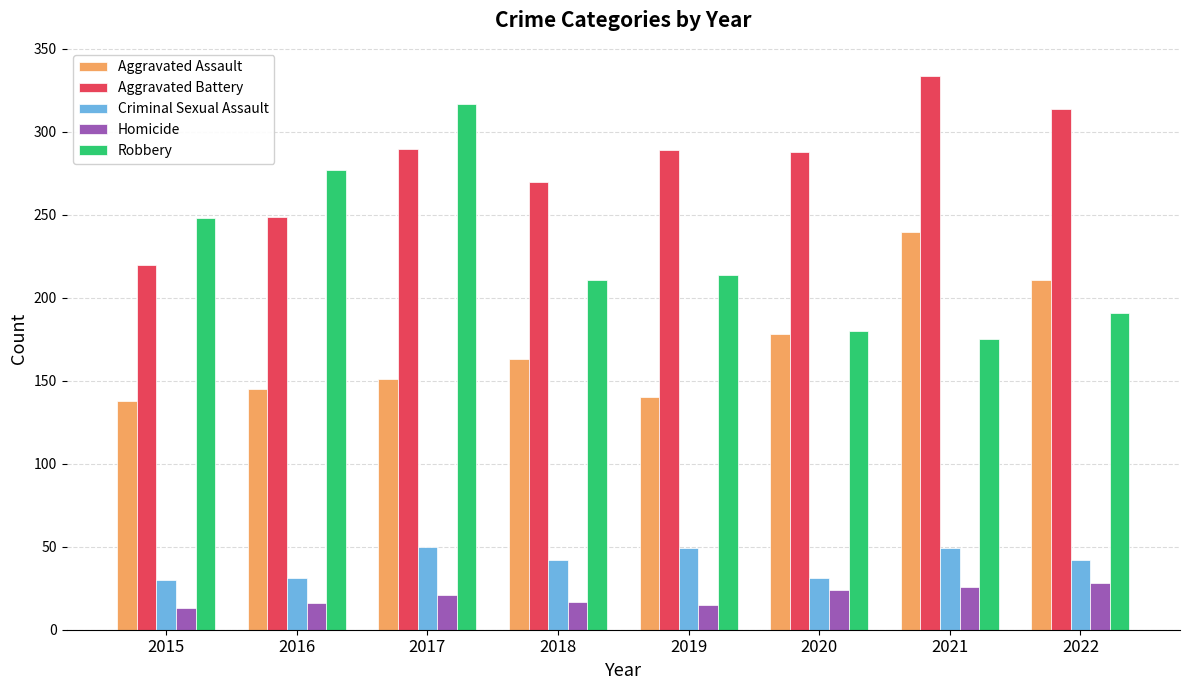

Rank the series by their maximum value, from lowest to highest.

Homicide, Criminal Sexual Assault, Aggravated Assault, Robbery, Aggravated Battery